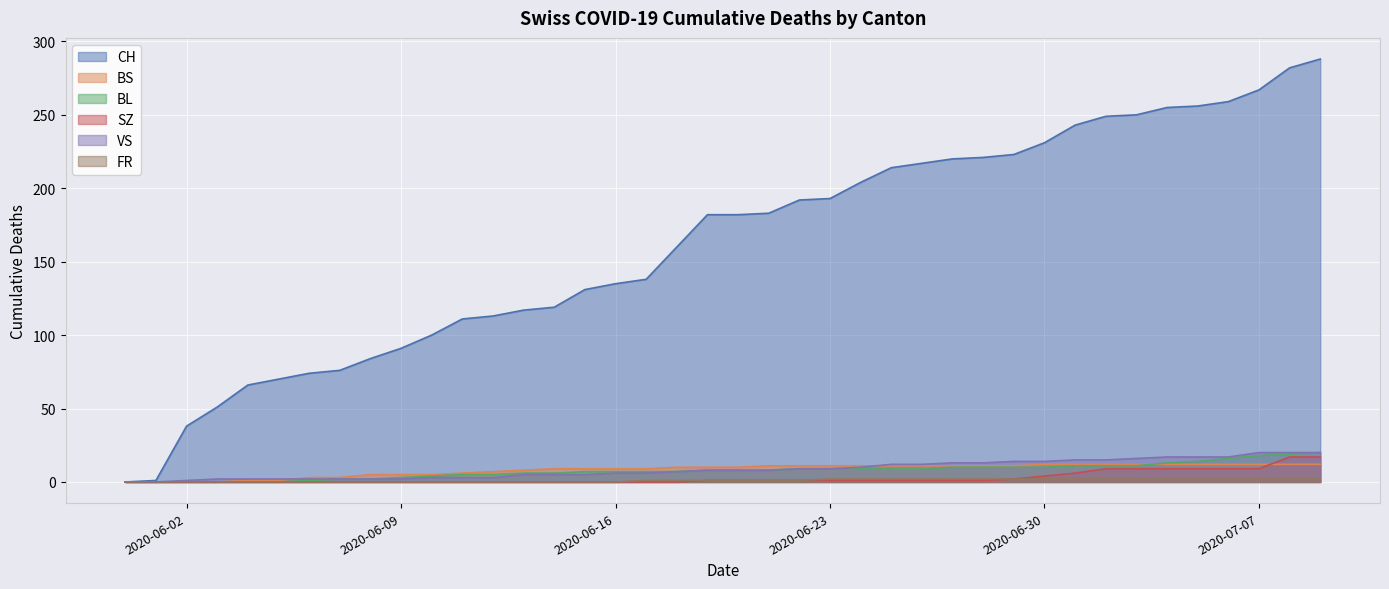

What is the total value across all series at 2020-06-04?

69